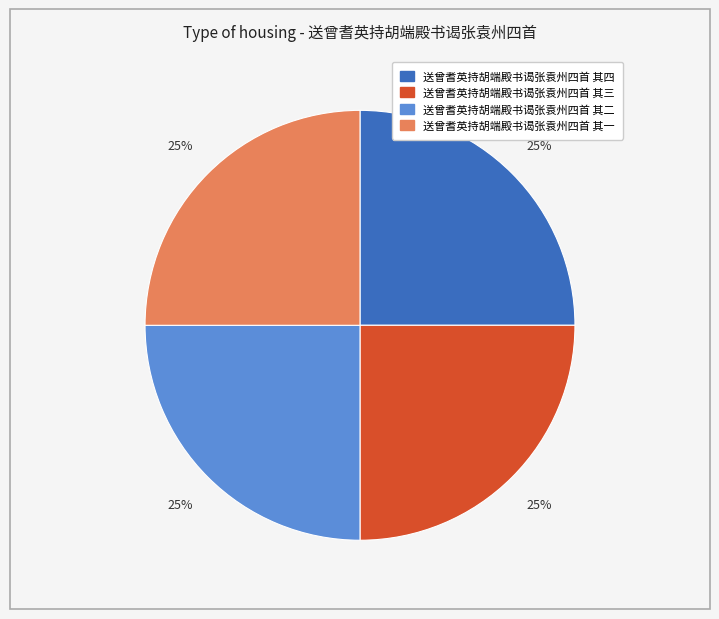

To the nearest percent, what is the average slice percentage?

25%